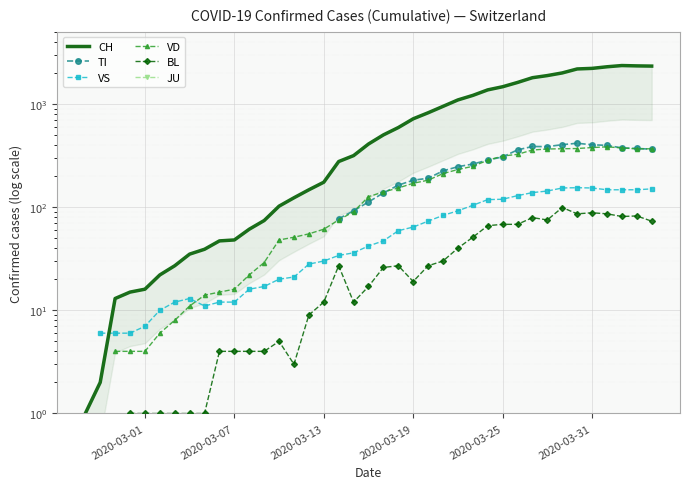

Is the value of VS at 37 greater than the value of BL at 11?

Yes